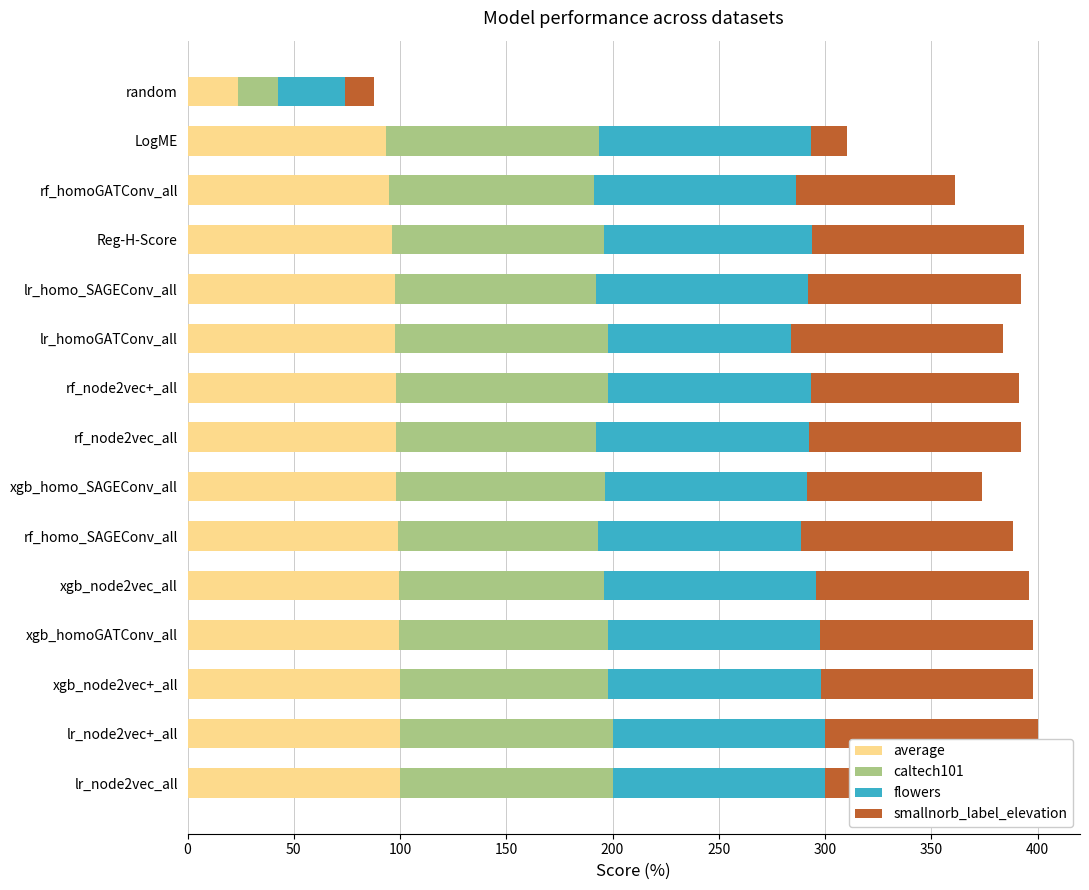

Reading left to right, extract all data points from this chart.

average: 100.0	100.0	99.8	99.6	99.6	98.8	98.2	98.0	97.9	97.8	97.8	96.1	94.9	93.5	23.8
caltech101: 100.0	100.0	98.1	98.1	96.2	94.3	98.1	94.3	100.0	100.0	94.3	100.0	96.2	100.0	18.9
flowers: 100.0	100.0	100.0	100.0	100.0	95.4	95.4	100.0	95.4	86.1	100.0	97.7	95.4	100.0	31.5
smallnorb_label_elevation: 100.0	100.0	100.0	100.0	100.0	100.0	82.4	100.0	98.0	100.0	100.0	100.0	74.5	17.1	13.7